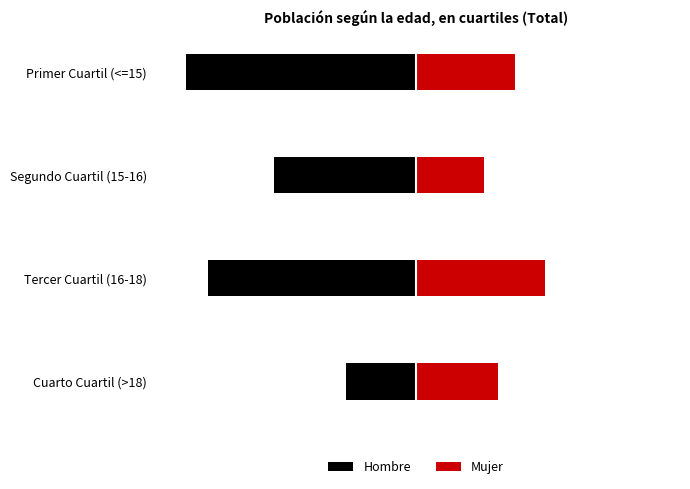

How many categories are shown in the chart?

4